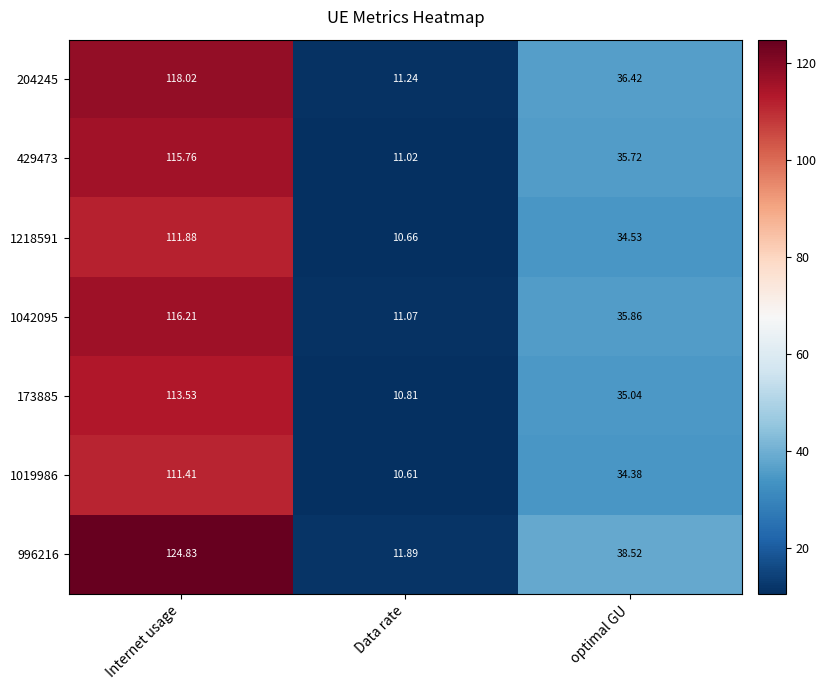

At which label is 429473 closest to 63?

optimal GU